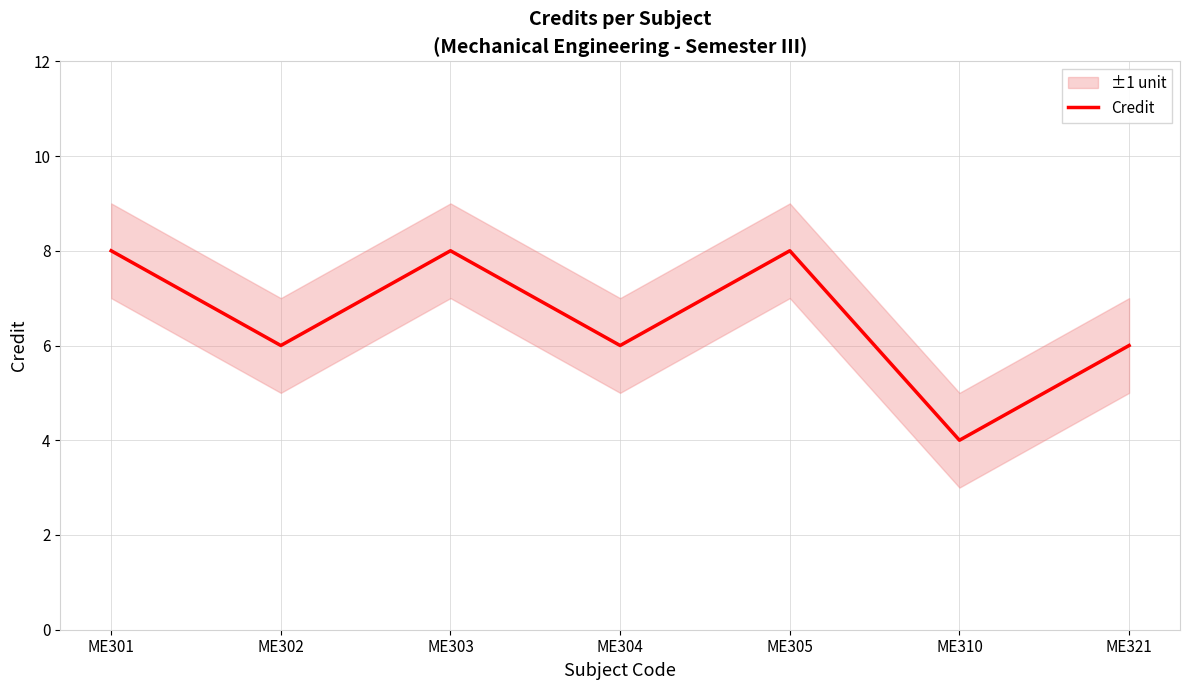

What is the change in value from ME303 to ME321?

-2